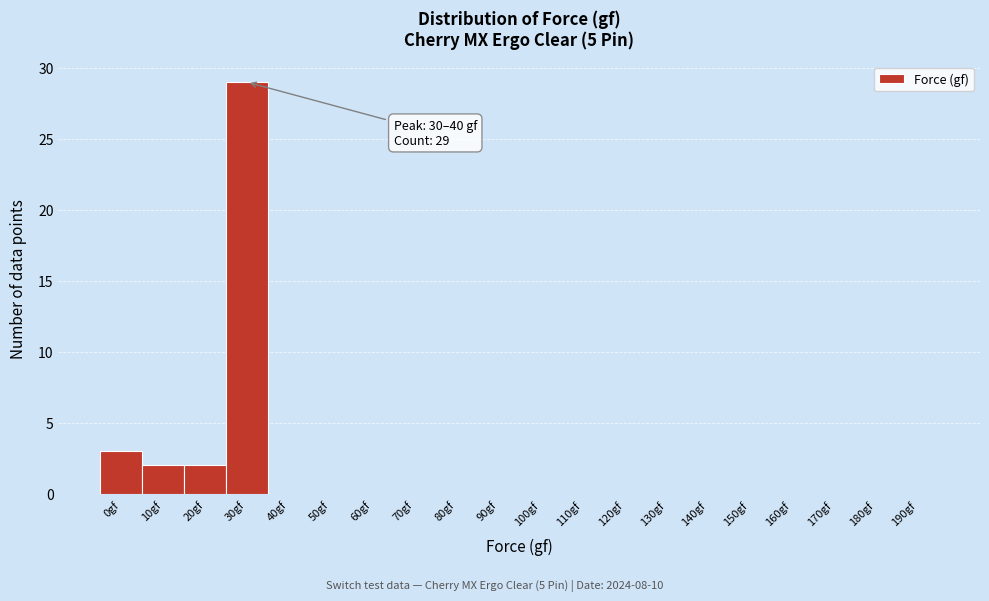

Reading left to right, extract all data points from this chart.

0gf=3	10gf=2	20gf=2	30gf=29	40gf=0	50gf=0	60gf=0	70gf=0	80gf=0	90gf=0	100gf=0	110gf=0	120gf=0	130gf=0	140gf=0	150gf=0	160gf=0	170gf=0	180gf=0	190gf=0